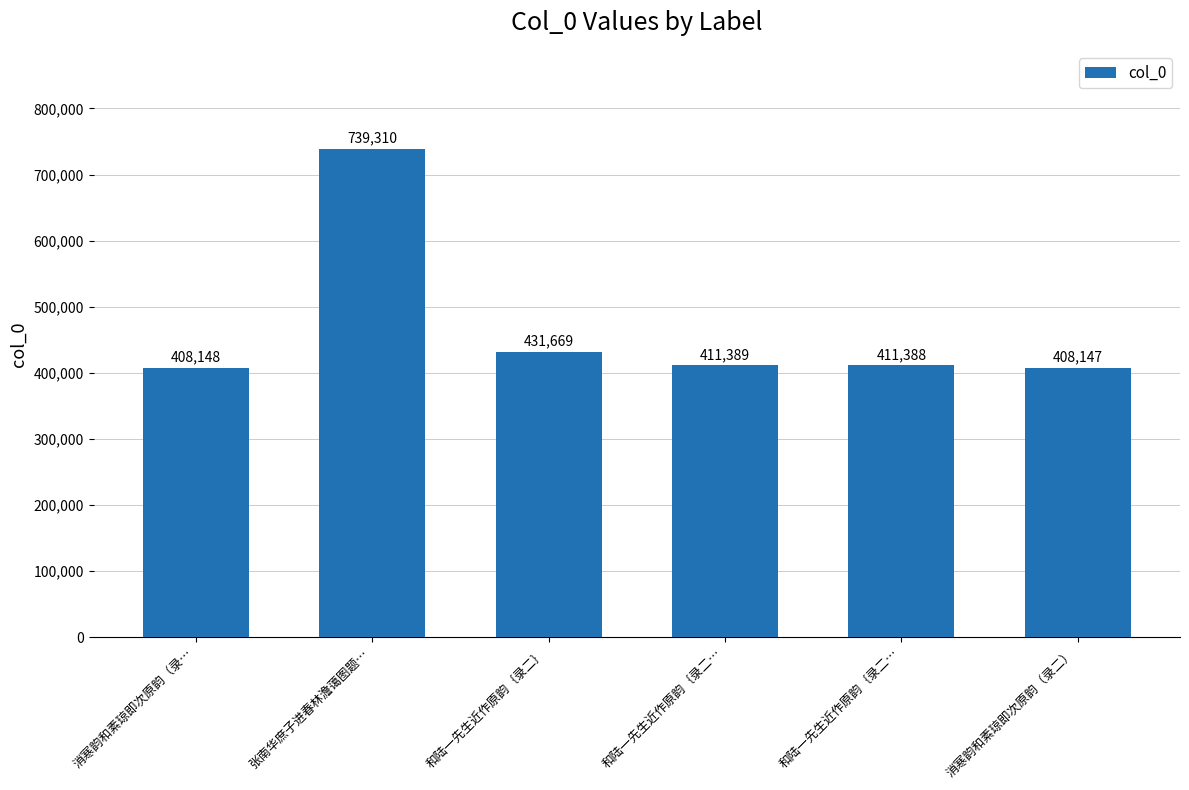

Reading left to right, list all the values displayed in this chart.

消寒韵和素琼即次原韵（录…=408148	张南华庶子进春林澹蔼图题…=739310	和陆一先生近作原韵｛录二｝=431669	和陆一先生近作原韵｛录二…=411389	和陆一先生近作原韵｛录二…=411388	消寒韵和素琼即次原韵（录二）=408147